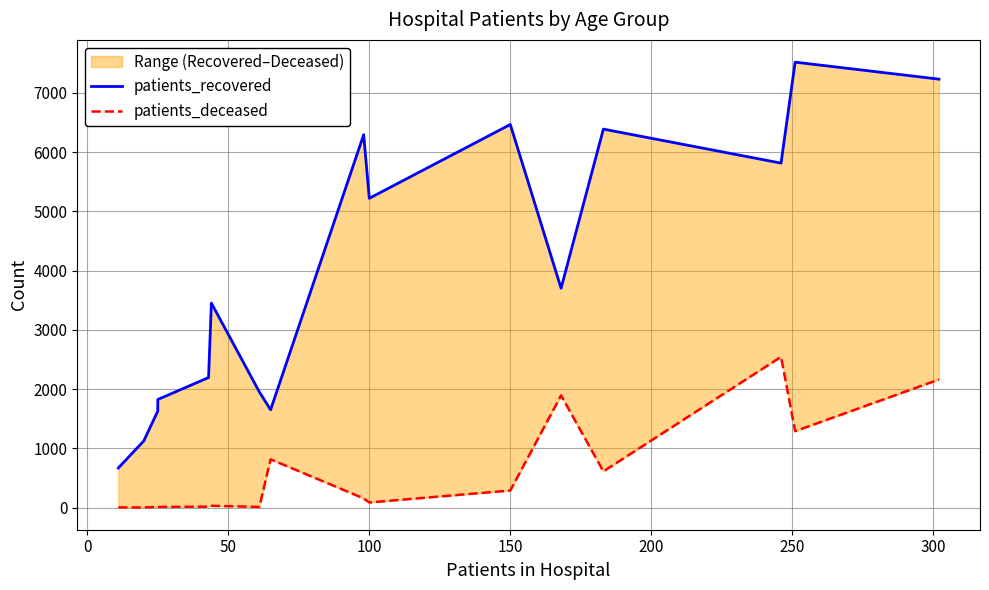

At how many categories does at least one series exceed 2003?

10